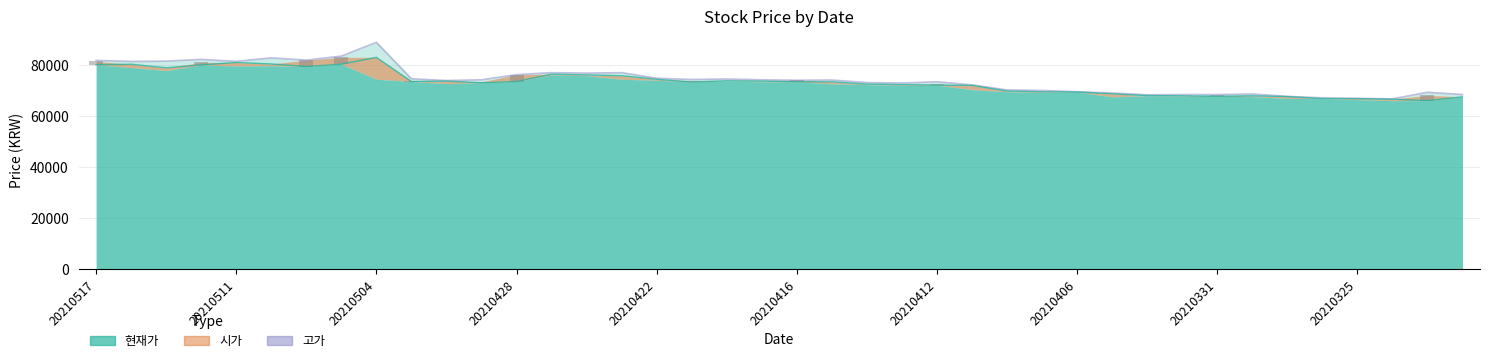

Does the chart contain stacked bars?

No